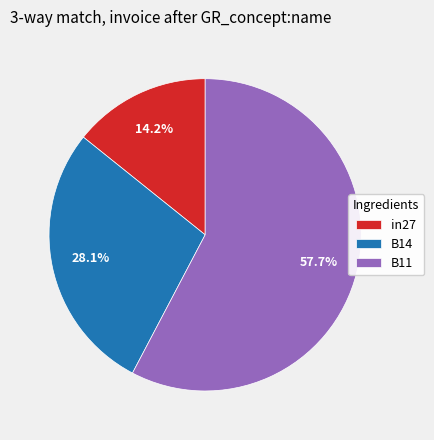

What is the largest slice in the pie chart?

B11